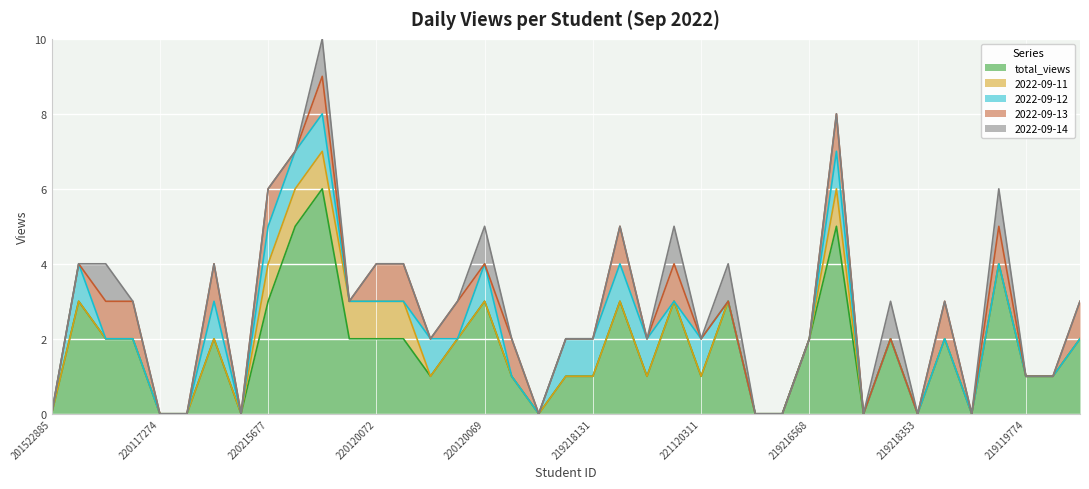

True or false: 2022-09-14 has a value of 1 at 220120489.

True